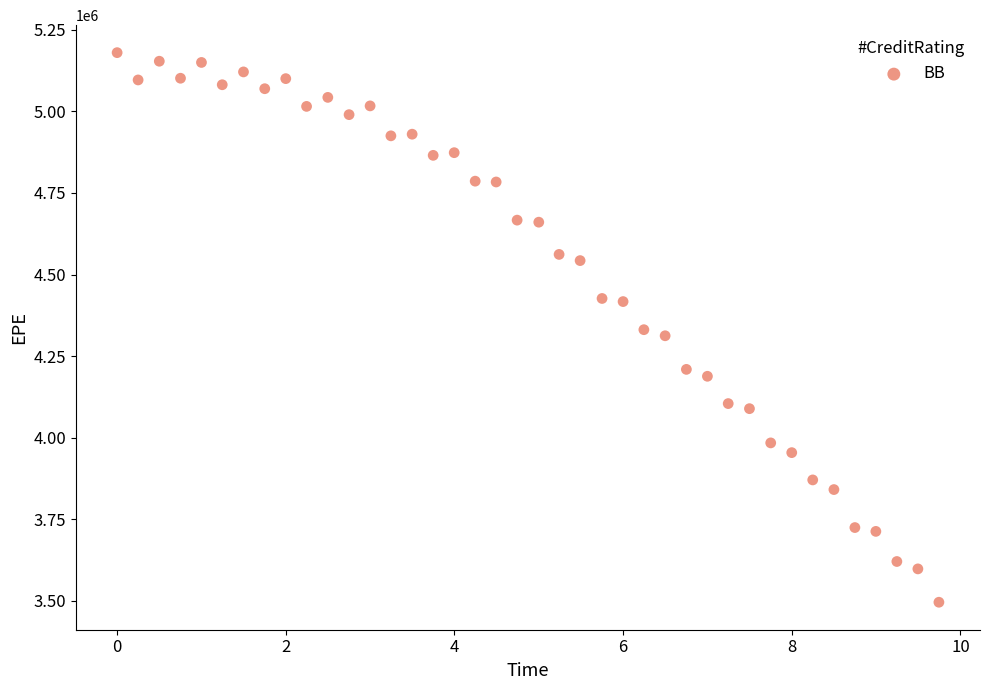

What is the range of Y values (max minus min)?

1684740.2